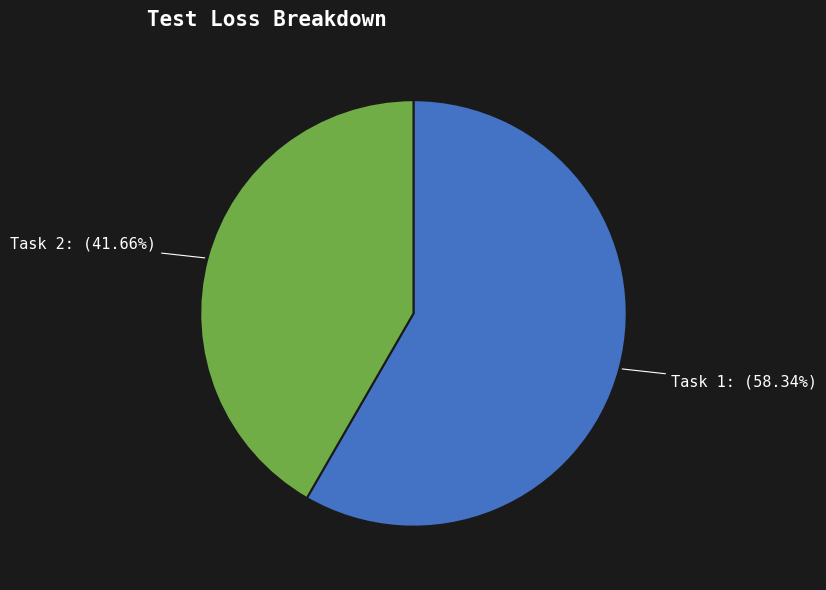

Is there any slice that represents more than half of the pie?

Yes